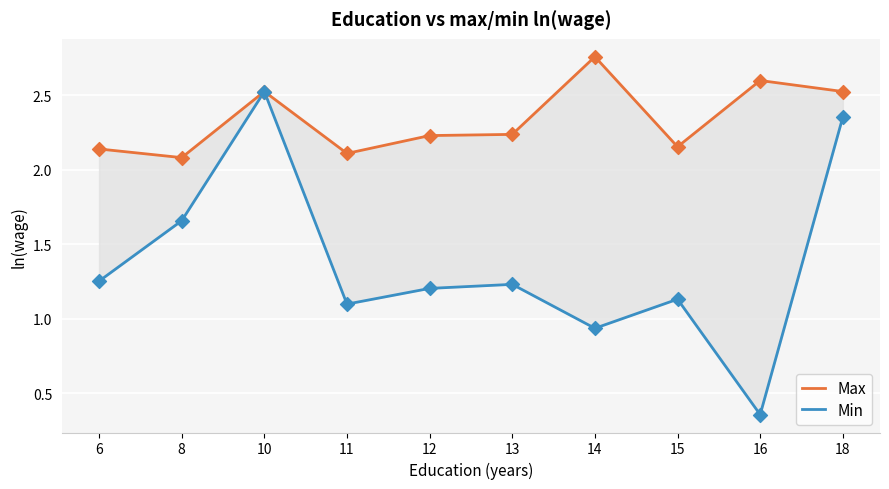

Is the value of Min at 15 greater than the value of Max at 6?

No